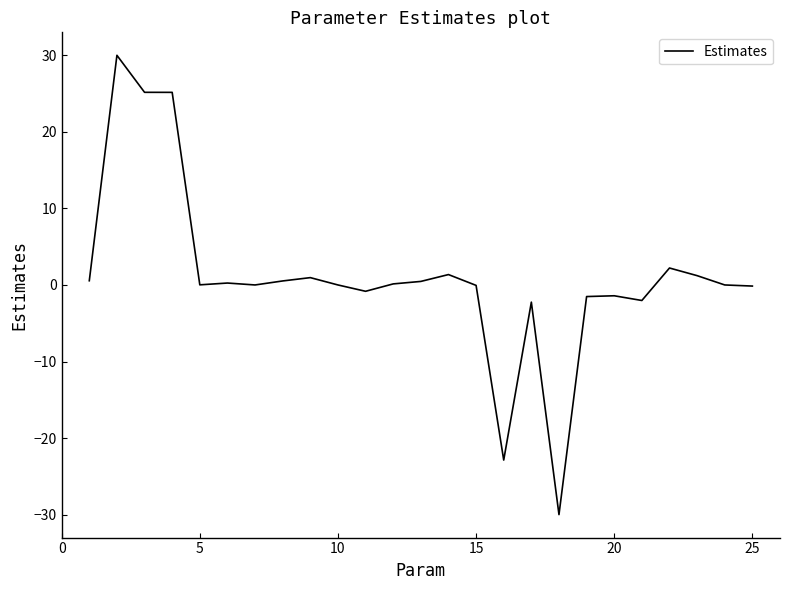

What is the maximum value shown in the chart?

30.0